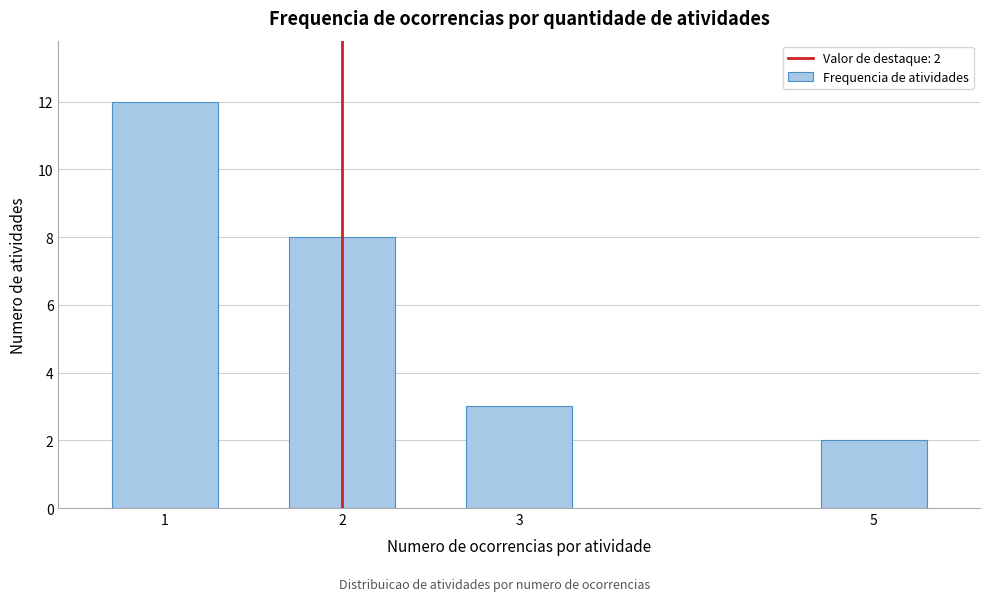

Reading right to left, list all the values displayed in this chart.

2	3	8	12